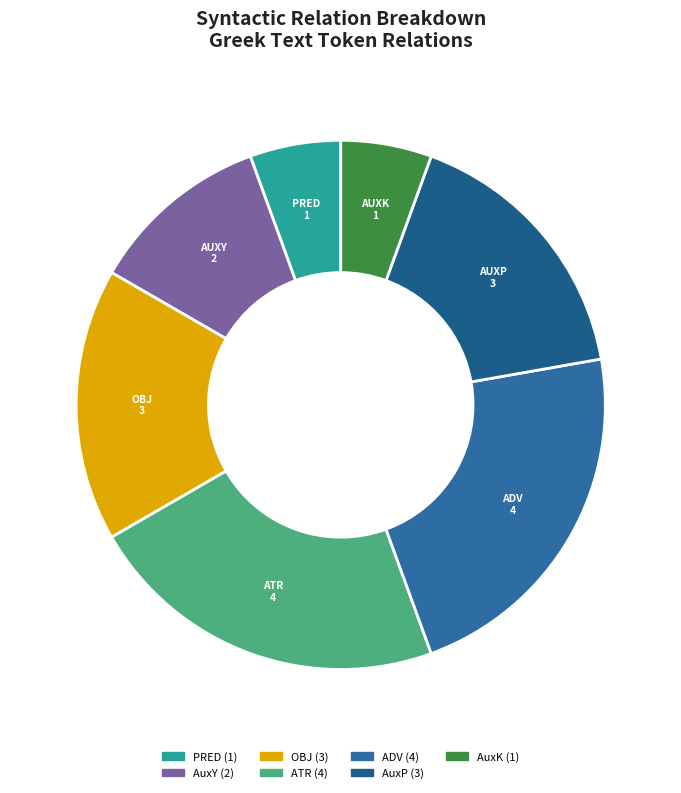

How many slices are in this pie chart?

7